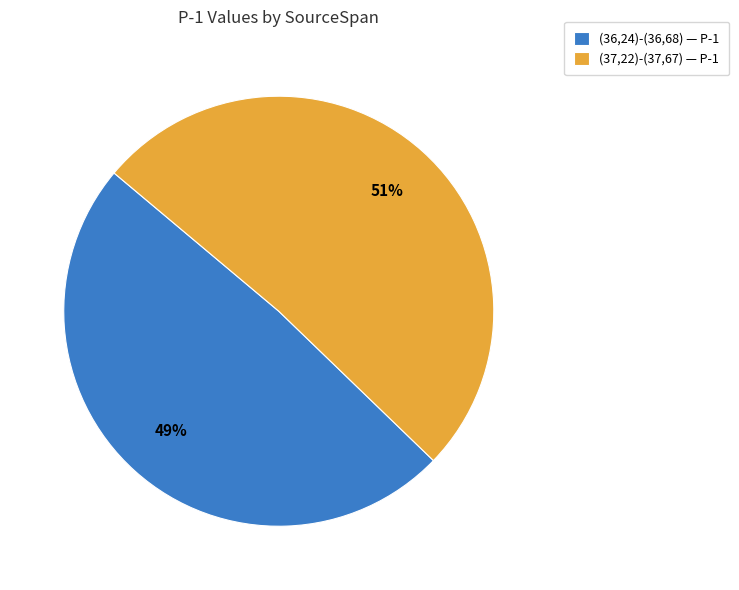

Does any single category account for the majority?

Yes